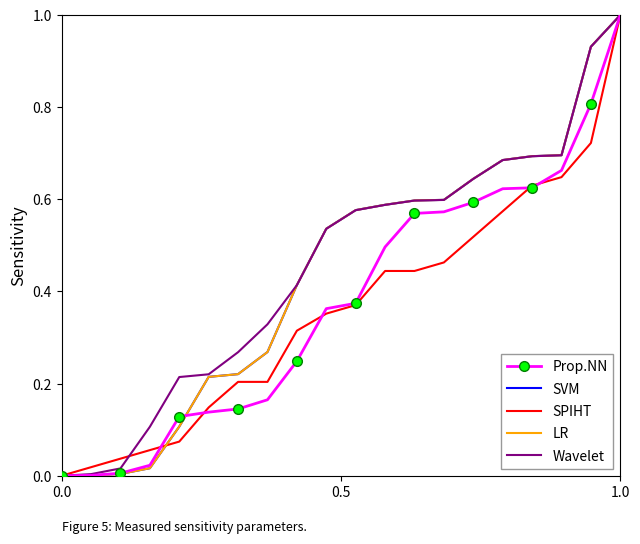

True or false: Prop.NN has more than 2 points higher than both neighbors.

False